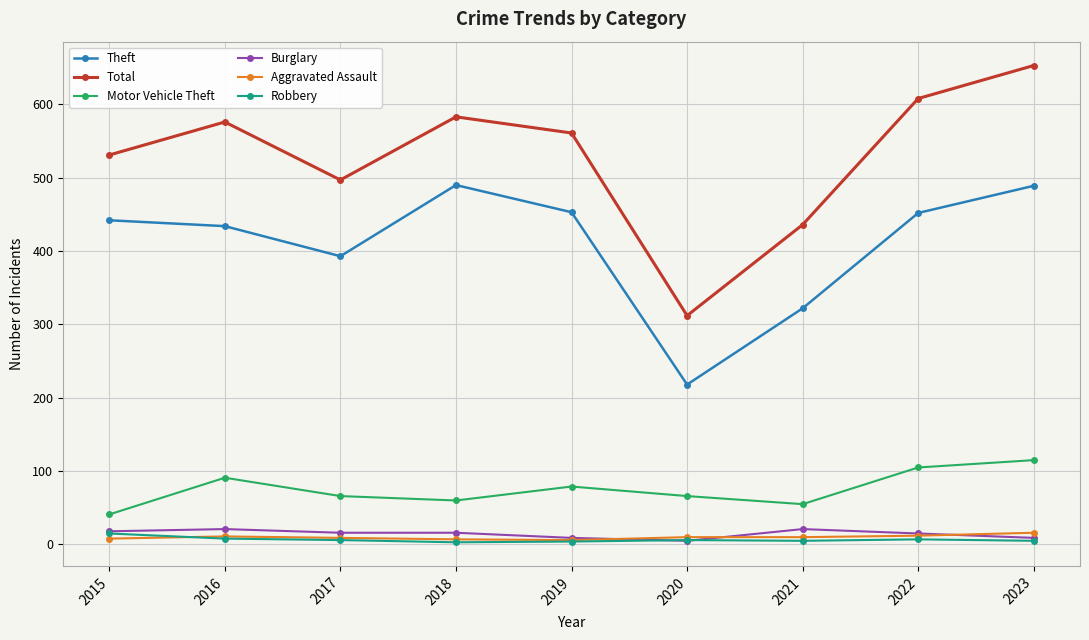

True or false: Total and Motor Vehicle Theft intersect in this chart.

False